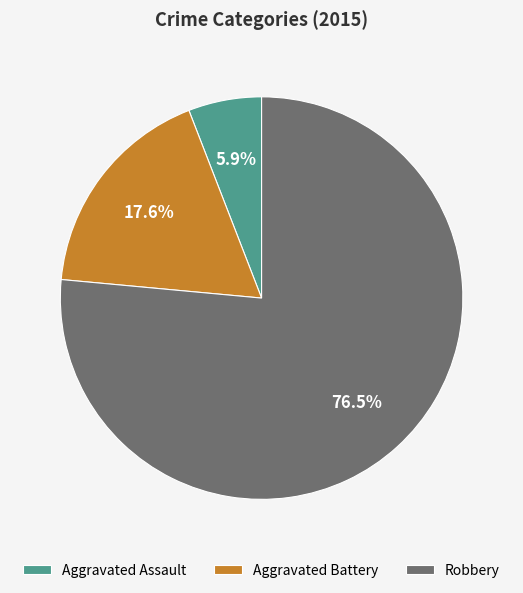

To the nearest percent, what percentage of the pie is Aggravated Assault?

6%